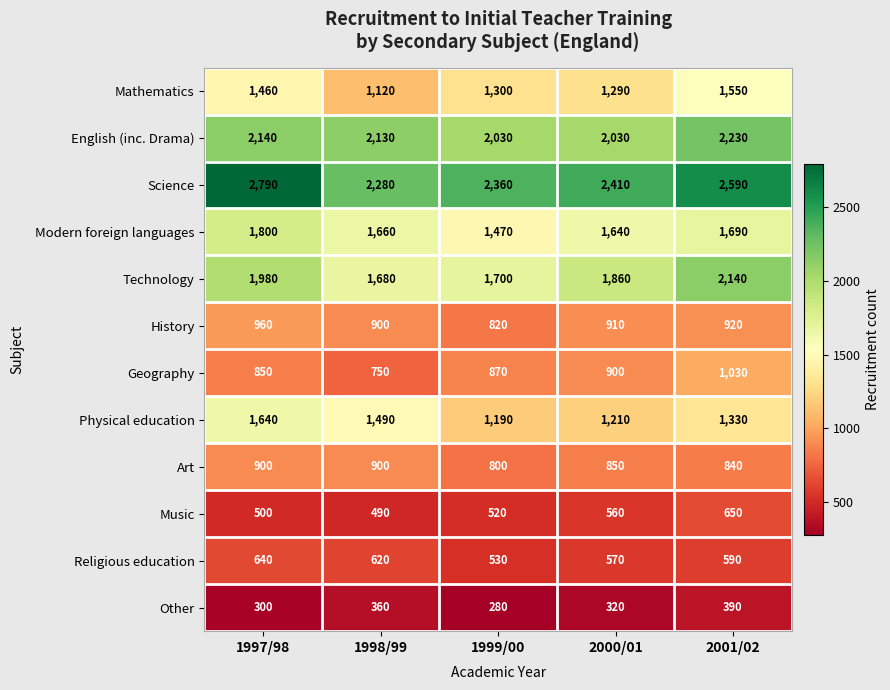

Which series has the largest total across all categories?

Science